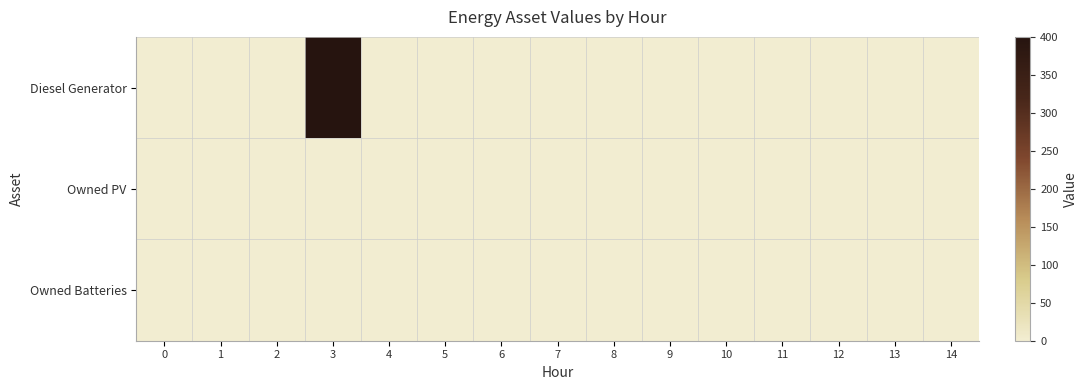

At which category is the sum across all series the highest?

3